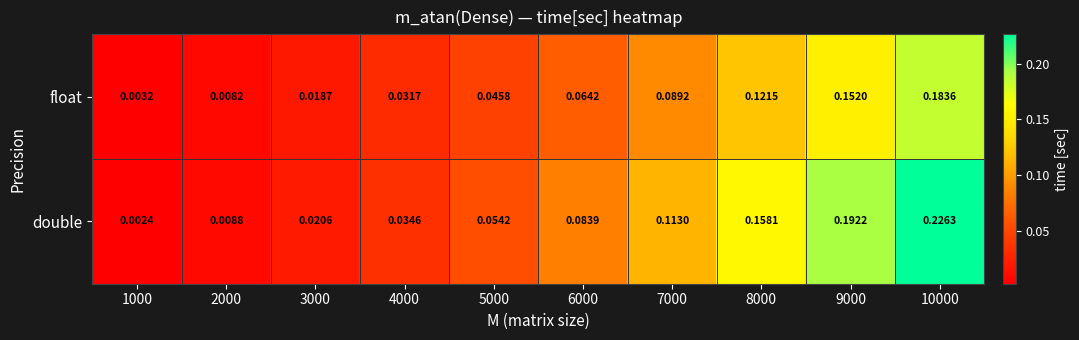

Which series has the widest spread of values?

double